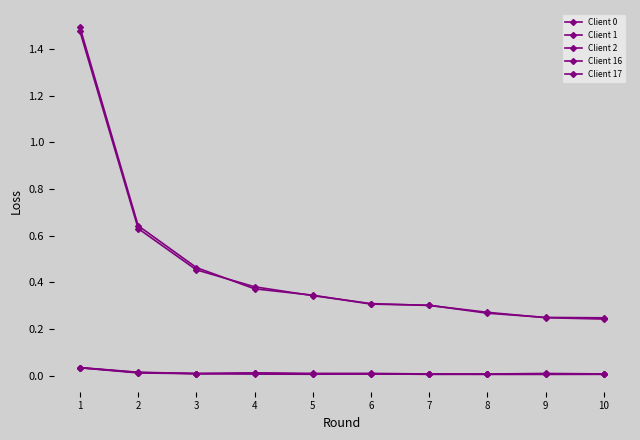

At how many categories does at least one series exceed 1?

1